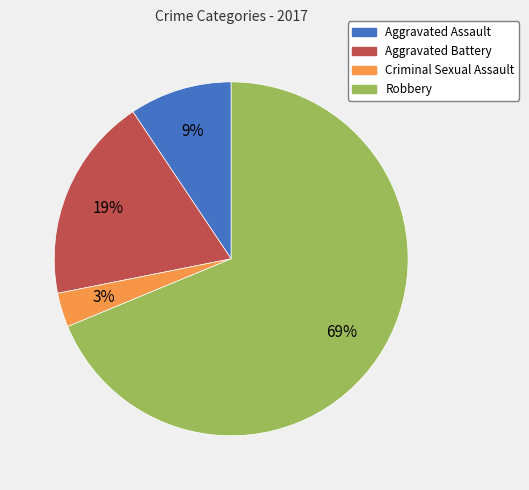

What is the largest slice in the pie chart?

Robbery